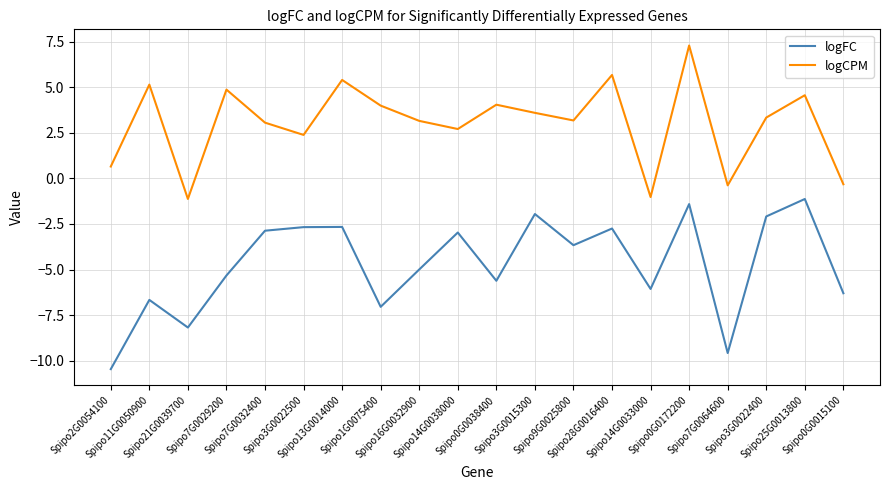

List the series in order of their peak value, lowest first.

logFC, logCPM